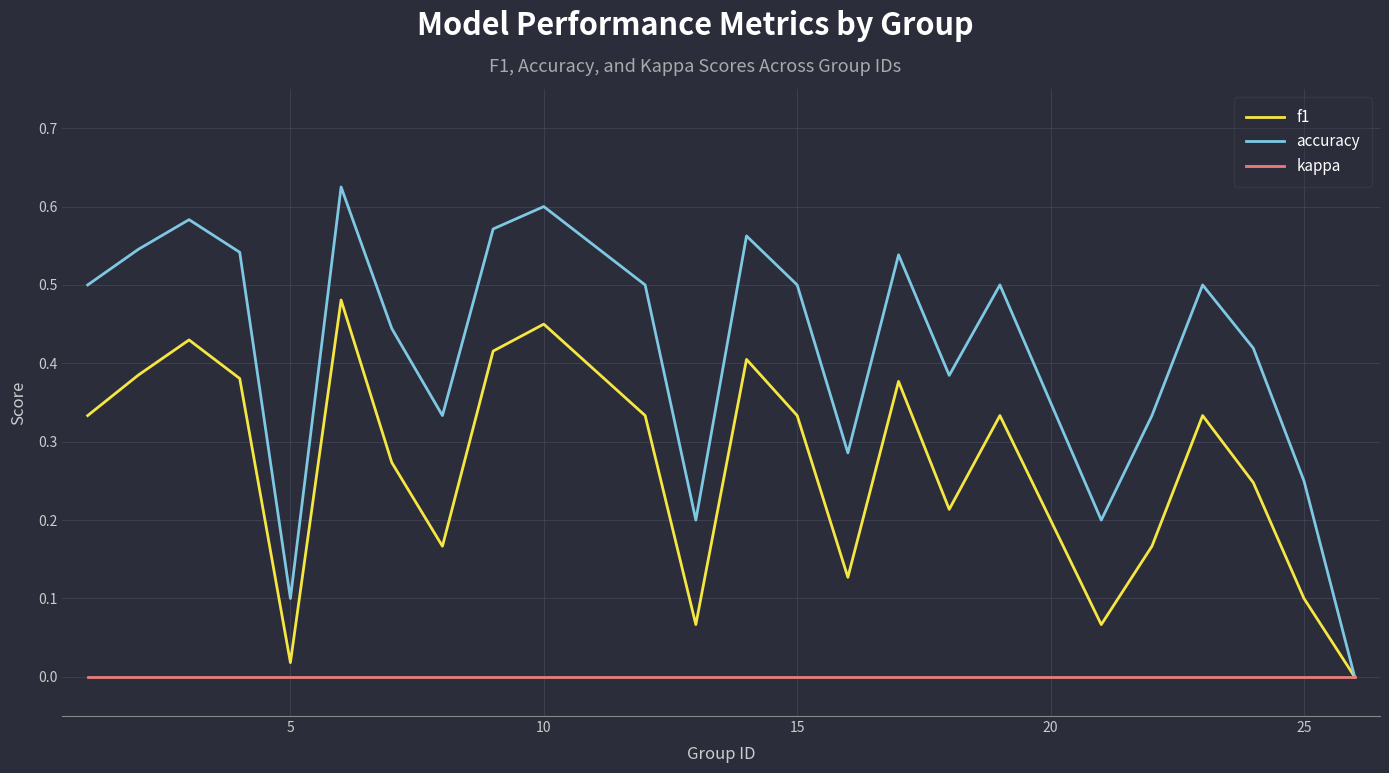

List the series in order of their peak value, highest first.

accuracy, f1, kappa